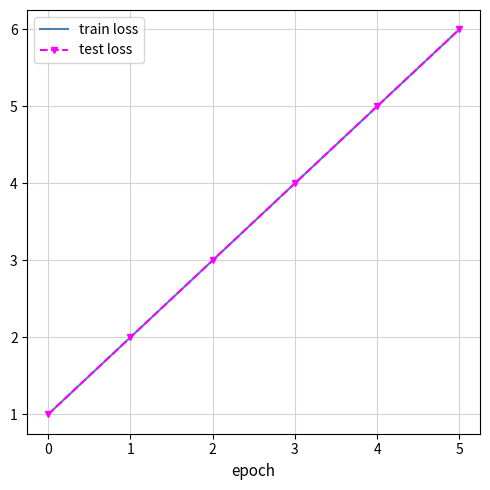

What is the maximum value shown in the chart?

6